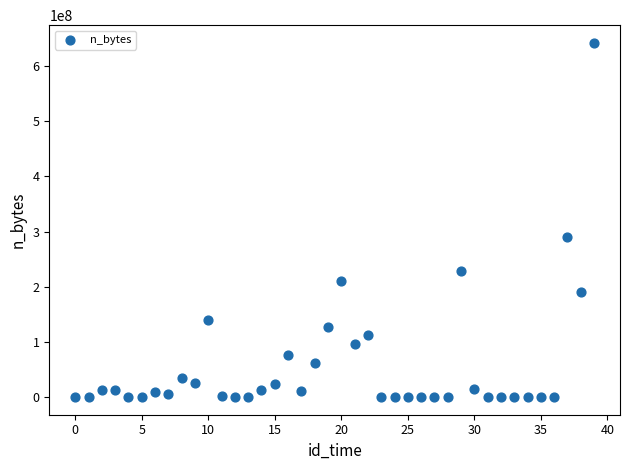

What is the range of Y values (max minus min)?

642228140